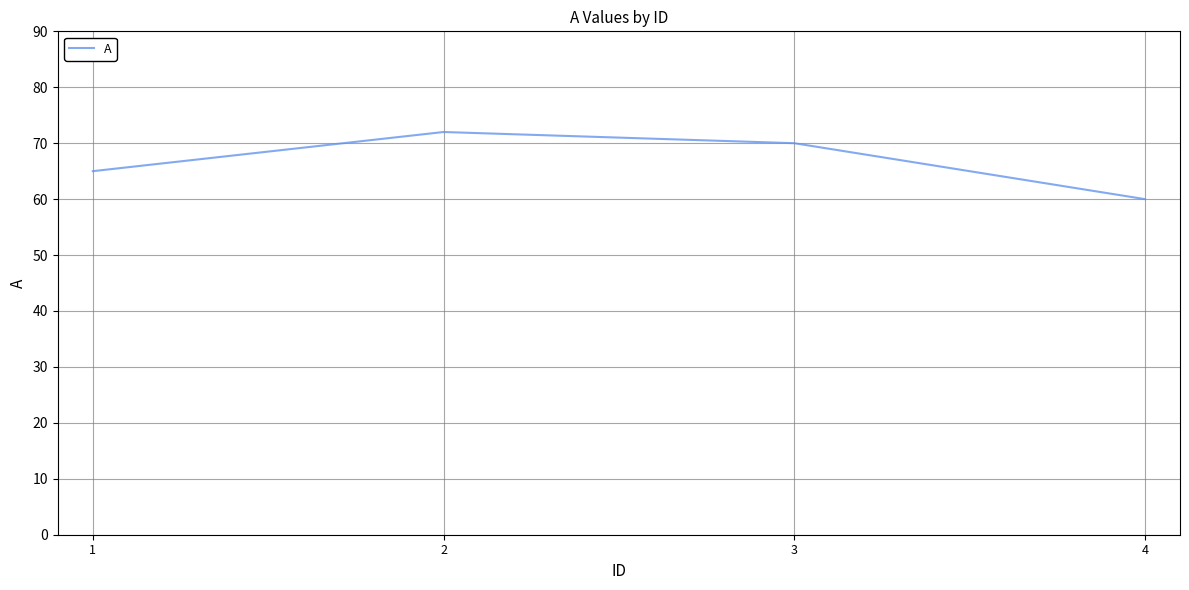

At which category does the chart reach its peak across all series?

2